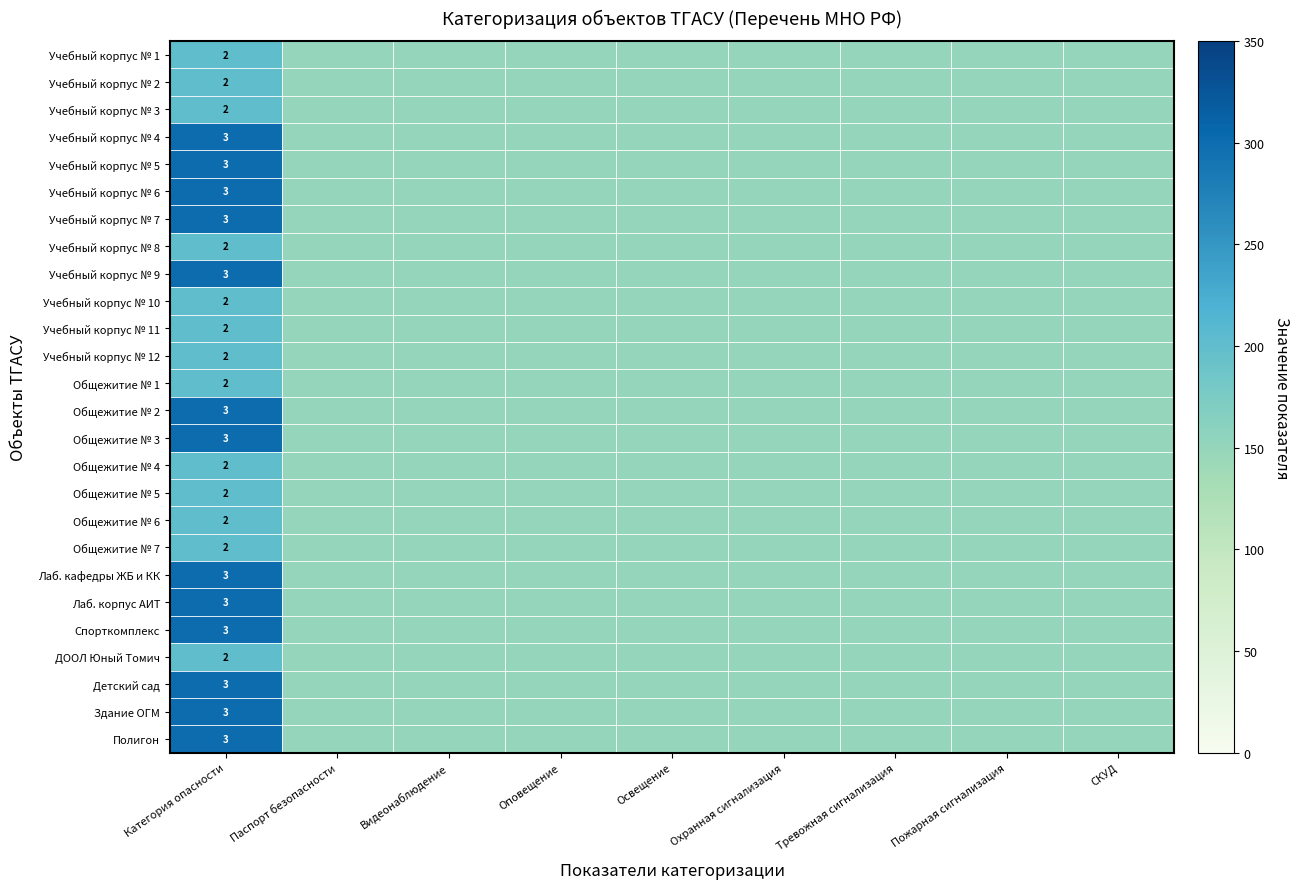

Is it true that Полигон equals 2 at Категория опасности?

False